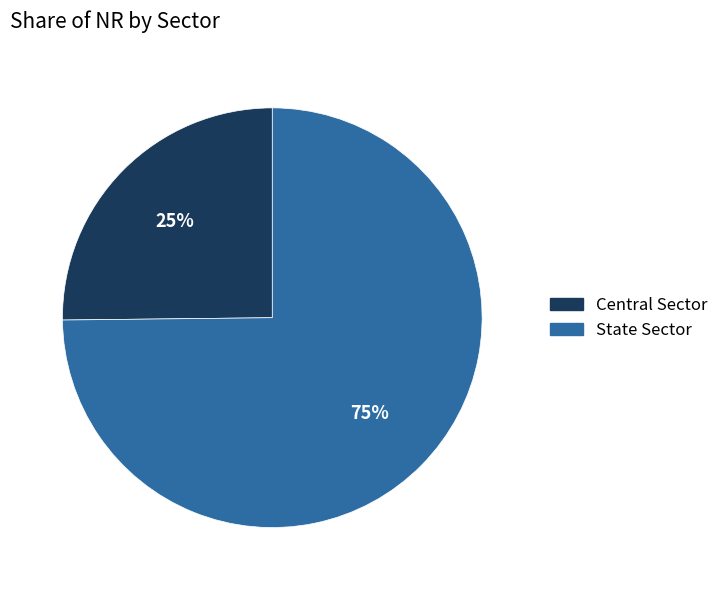

To the nearest percent, what percentage of the pie is Central Sector?

25%